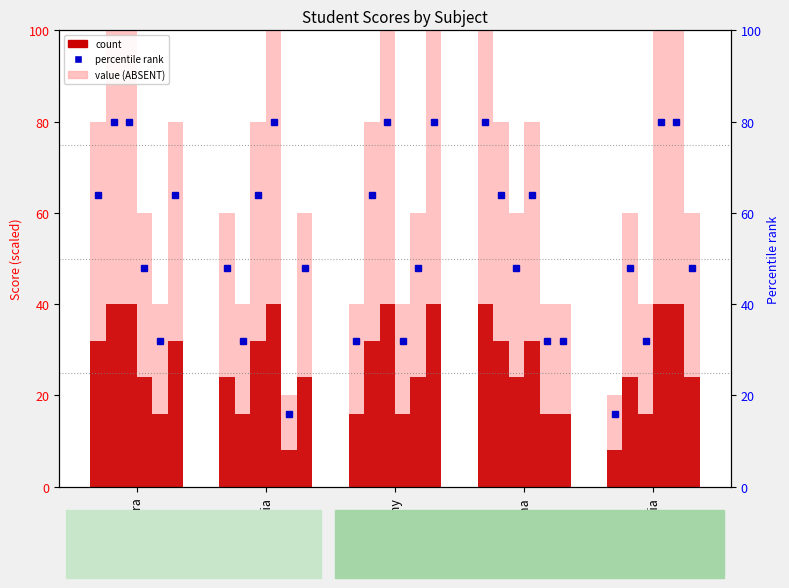

The programing series shows 100 at ramy. True or false?

True